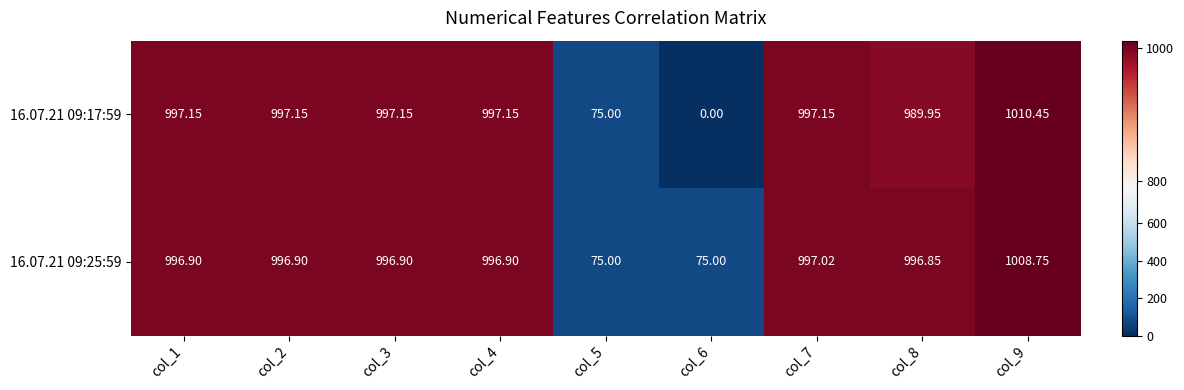

How many data points in 16.07.21 09:25:59 are above 996?

7